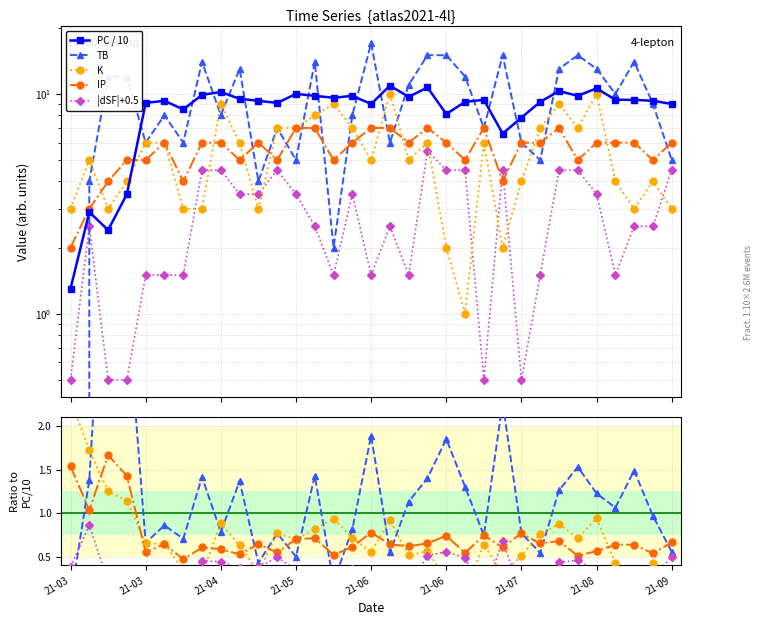

Does the chart have visible grid lines?

Yes